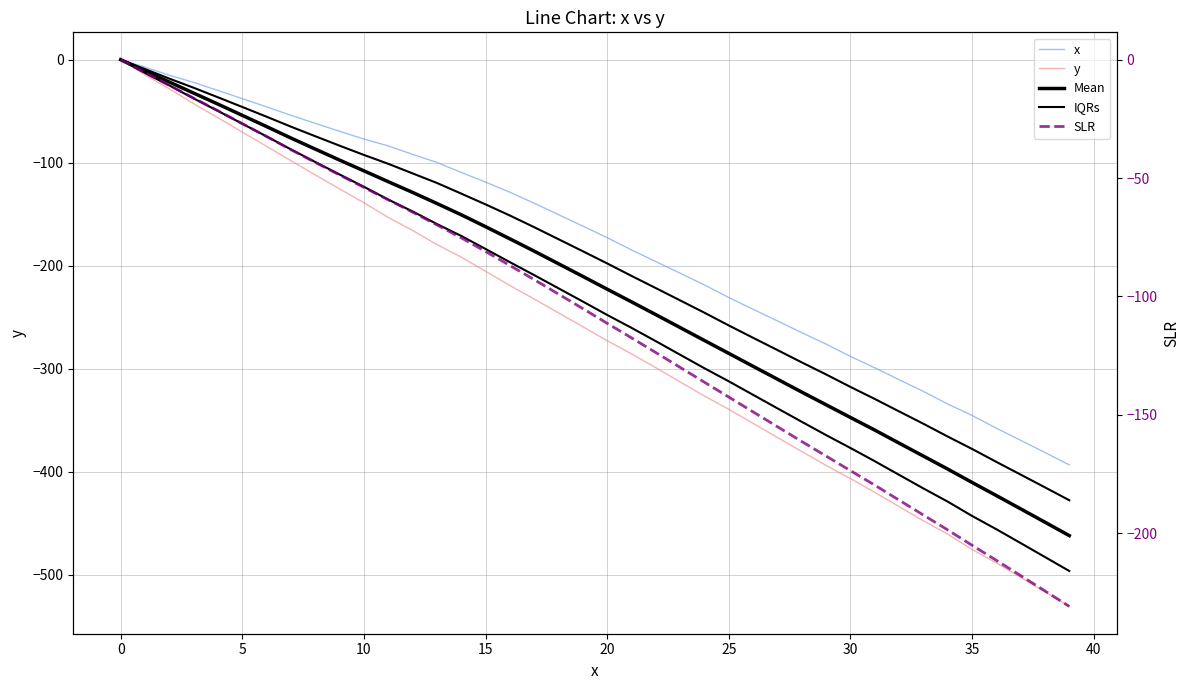

True or false: SLR and y intersect in this chart.

False